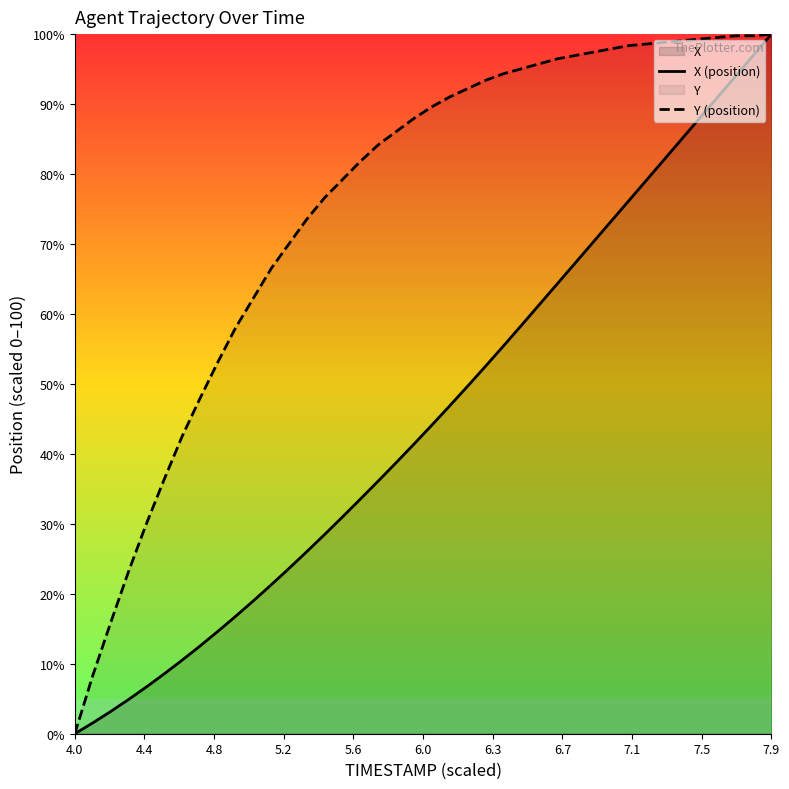

True or false: Y (position) and X (position) cross at least once.

False